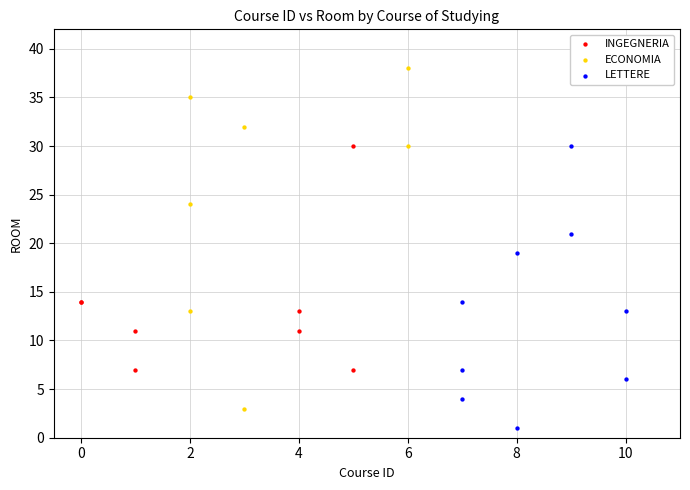

Which series reaches the maximum Y coordinate?

ECONOMIA